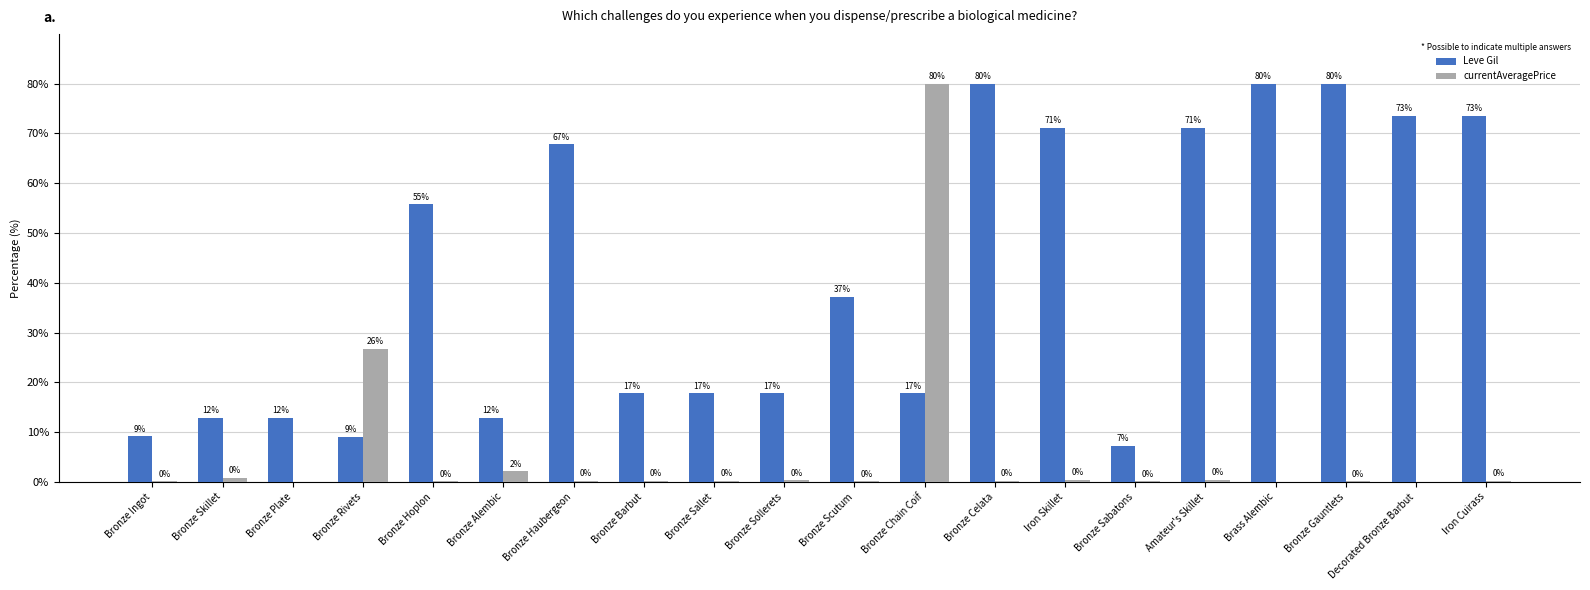

The Leve Gil series shows 9.1 at Bronze Rivets. True or false?

True